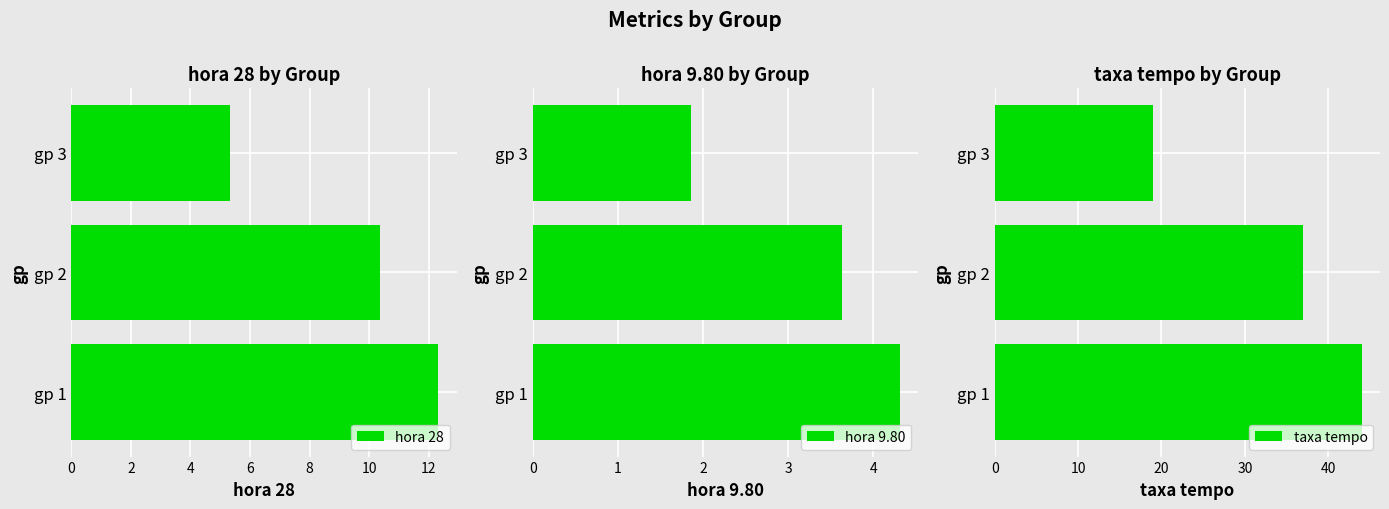

How many bars are there in each group?

3